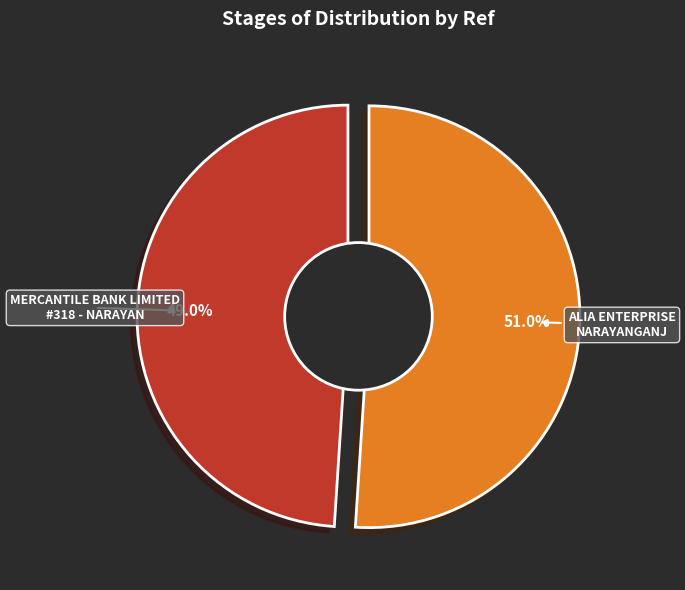

What is the ratio of the value at MERCANTILE BANK LIMITED - #318 - NARAYAN to the value at ALIA ENTERPRISE - NARAYANGANJ - ALIA ENT?

1.0